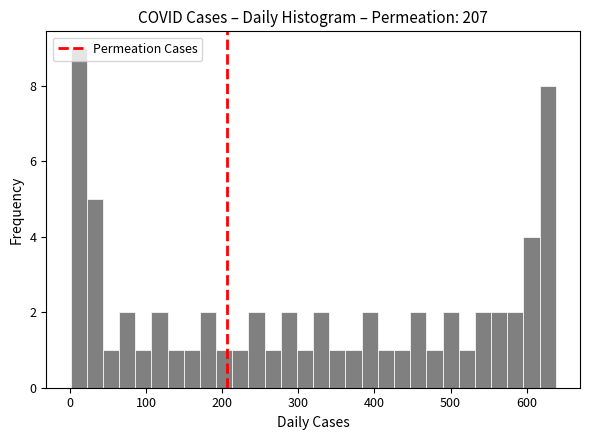

Around what value on the x-axis is the tallest bar? Give the approximate position of its centre, as read against the axis.

10